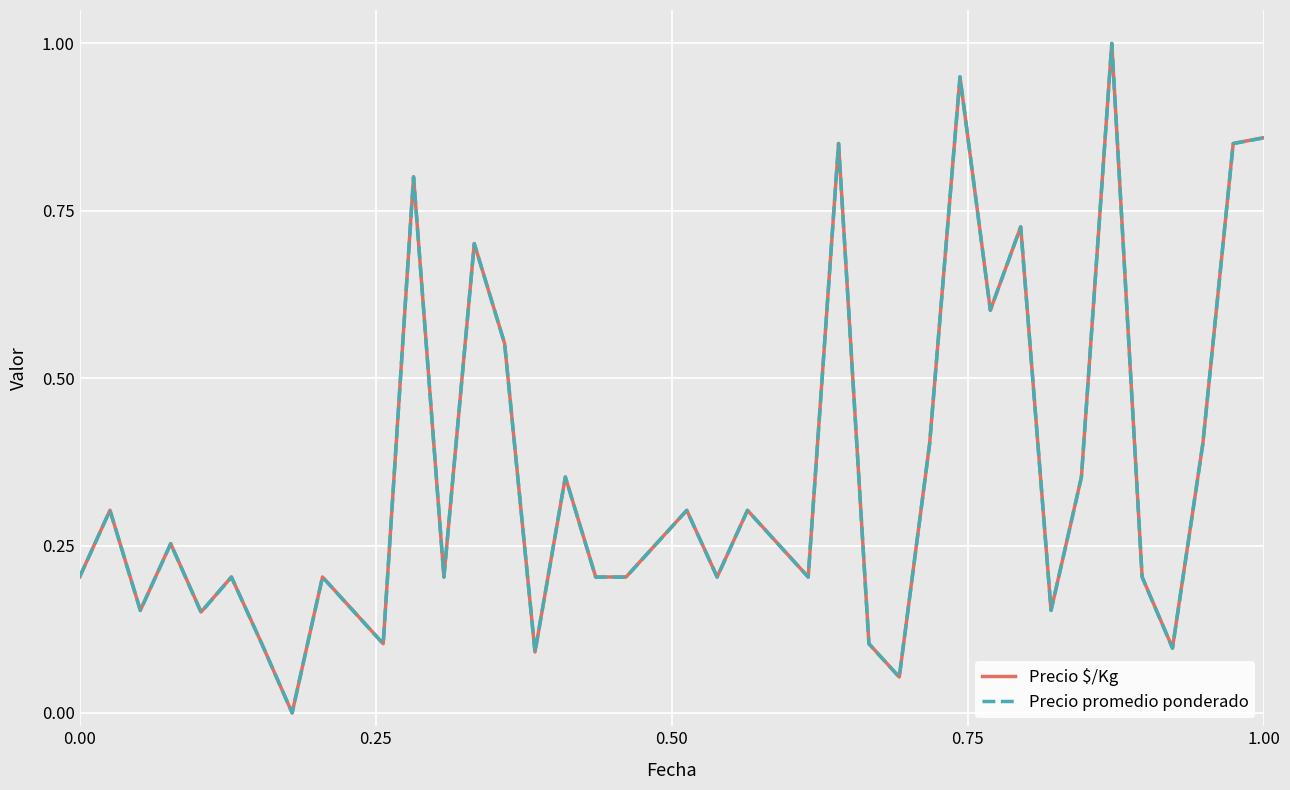

True or false: Precio $/Kg and Precio promedio ponderado cross at least once.

False